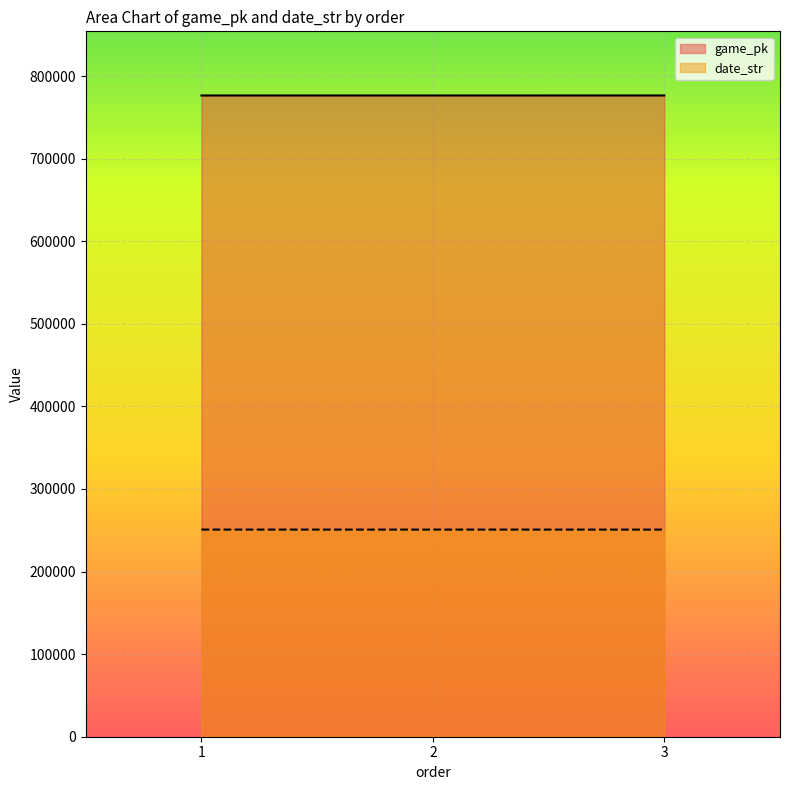

Where does the date_str series first go above 250830?

1